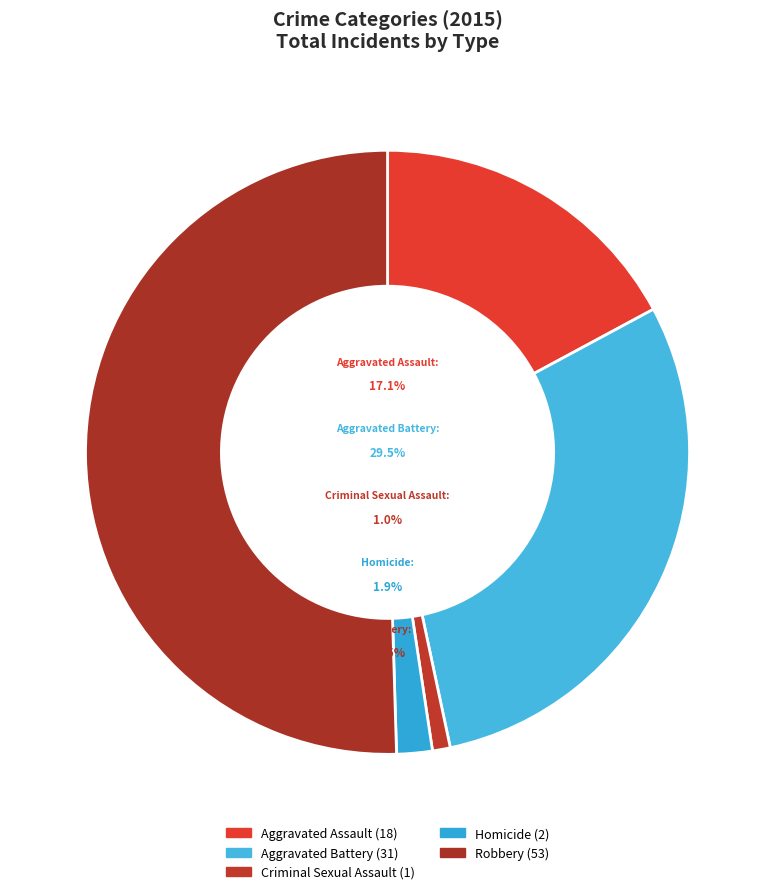

What is the largest slice in the pie chart?

Robbery